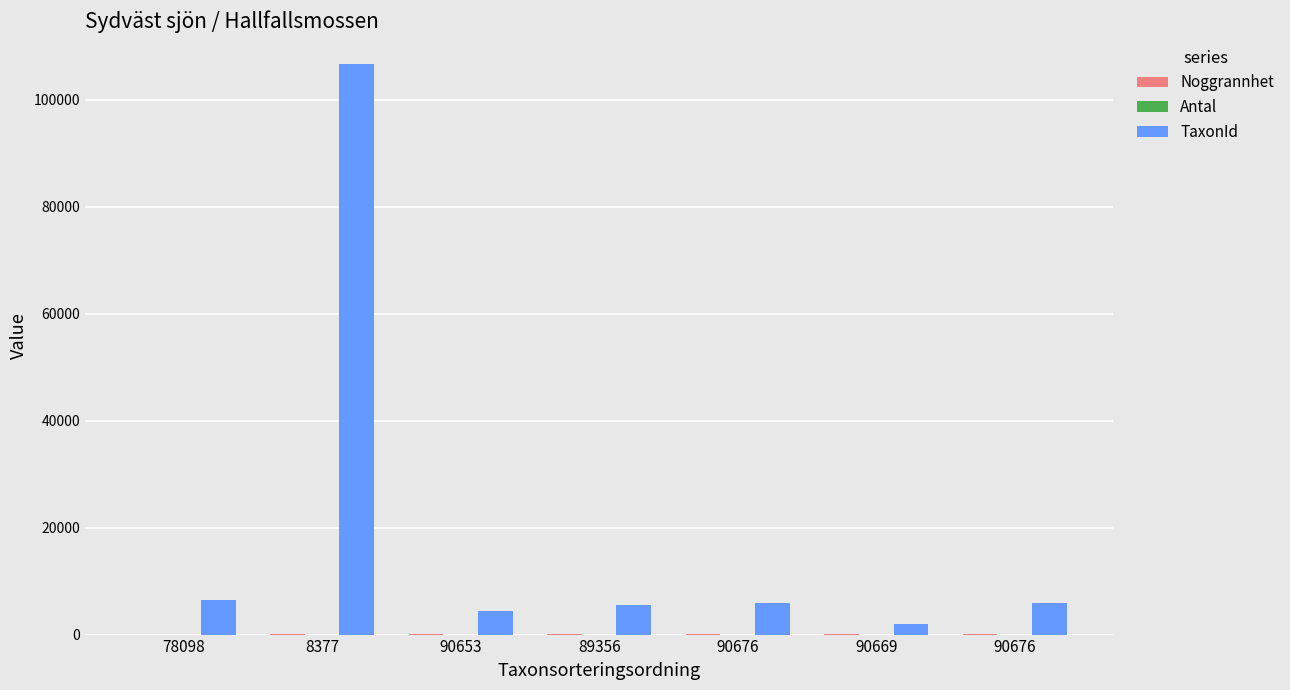

What is the sum of all Antal values?

6